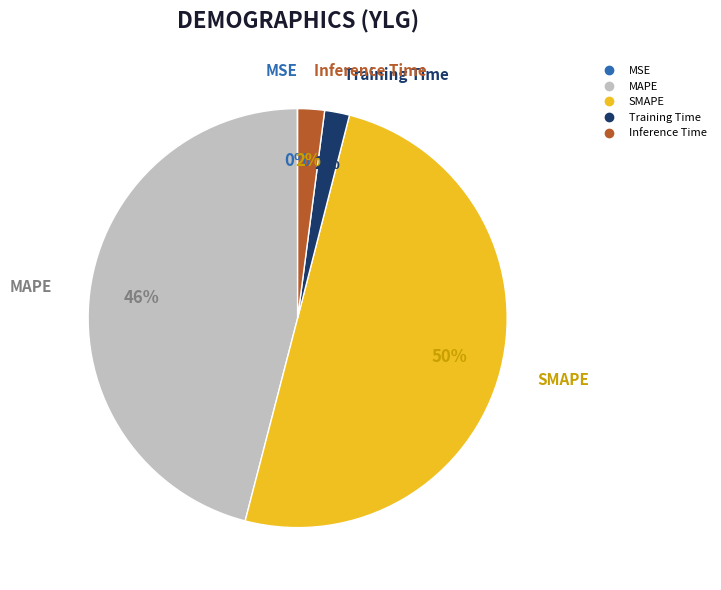

Which slice is the largest?

SMAPE